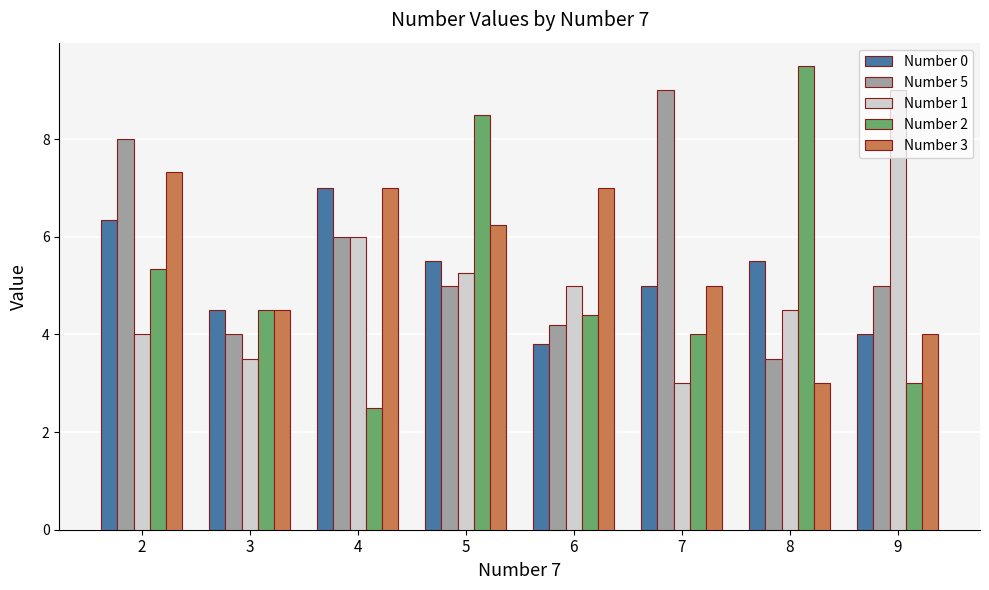

At which category is the sum across all series the highest?

2